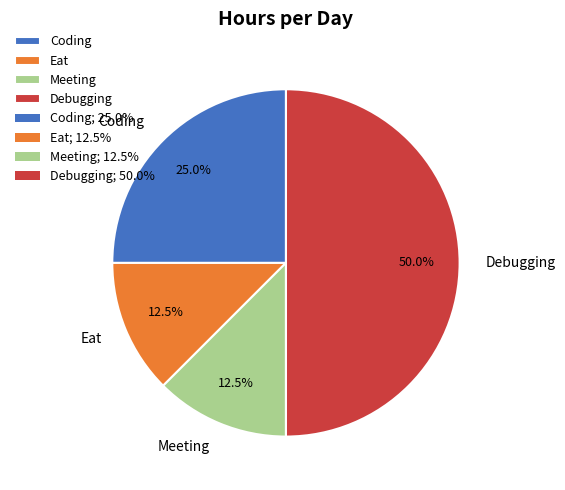

Count the number of slices in the pie.

4